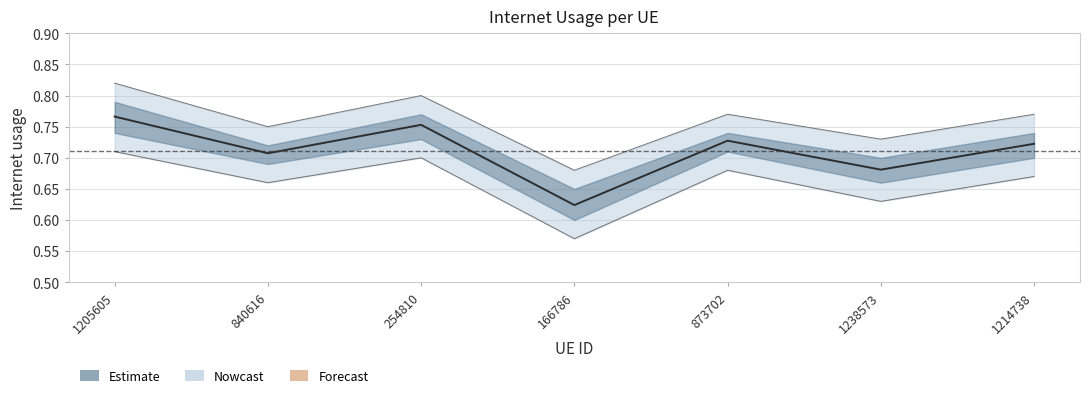

What is the difference between the maximum and second lowest values?

0.1